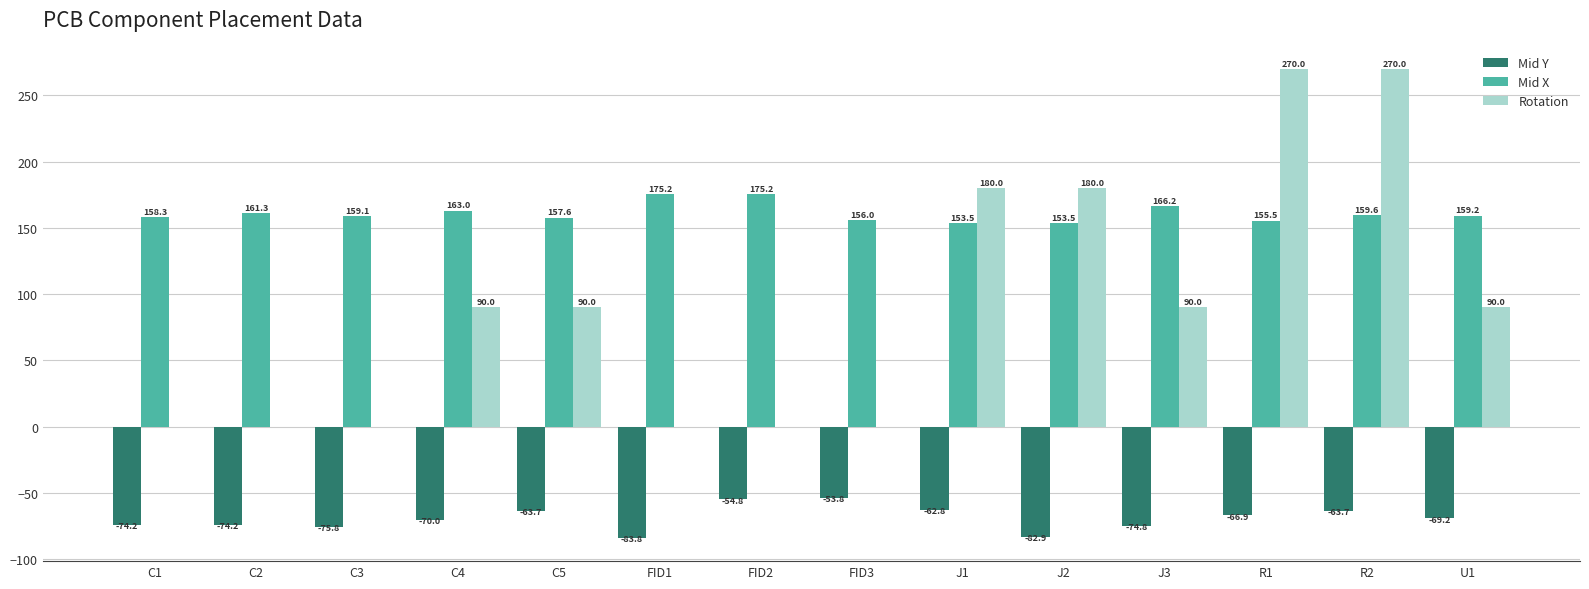

At which label is Mid X closest to 164?

C4